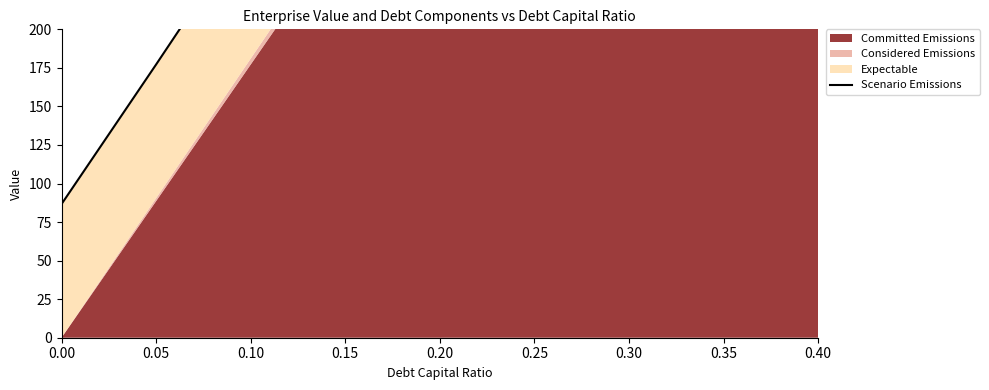

What is the ratio of the value at 0.00 to the value at 0.05?

0.5